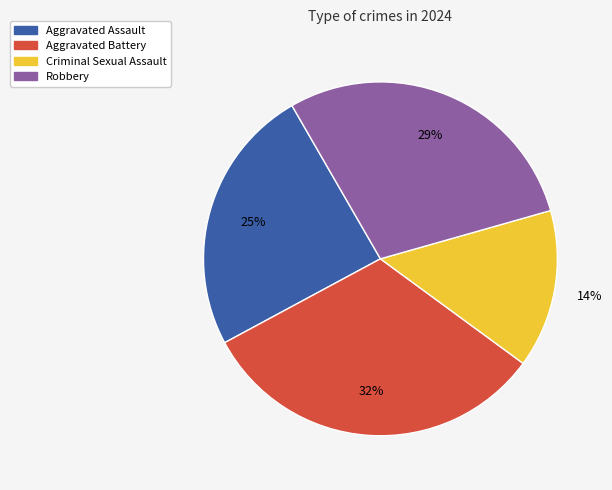

Is it true that Aggravated Battery is 22% of the pie?

False